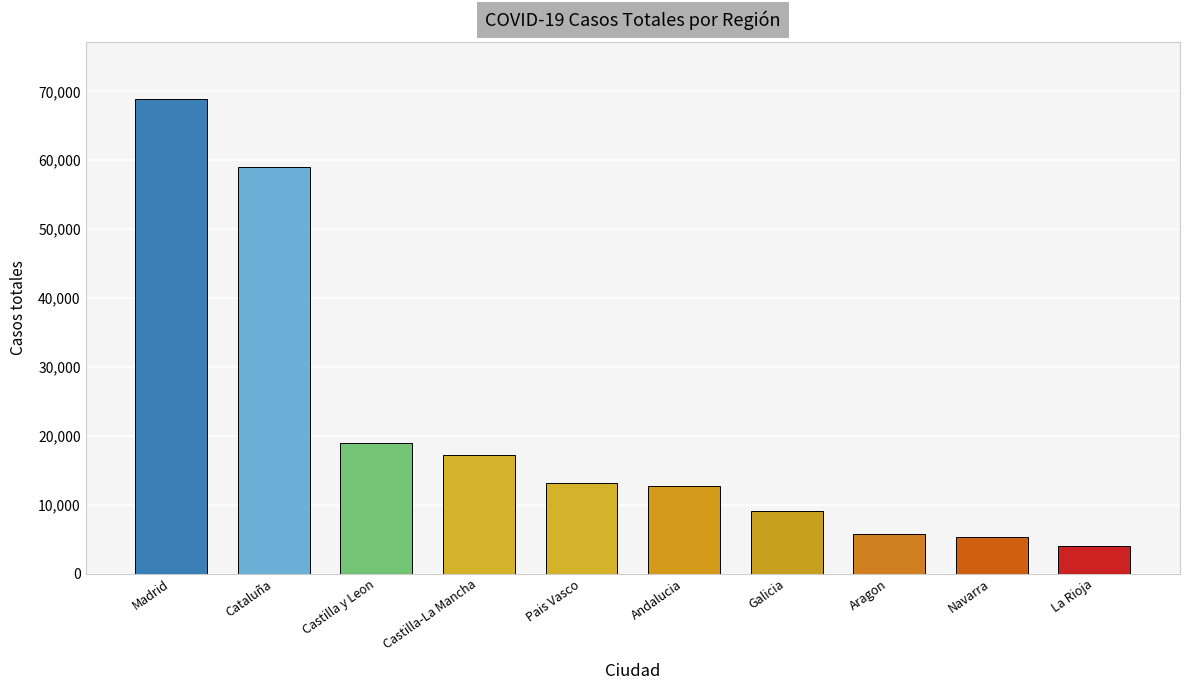

Which label corresponds to the largest value in the chart?

Madrid